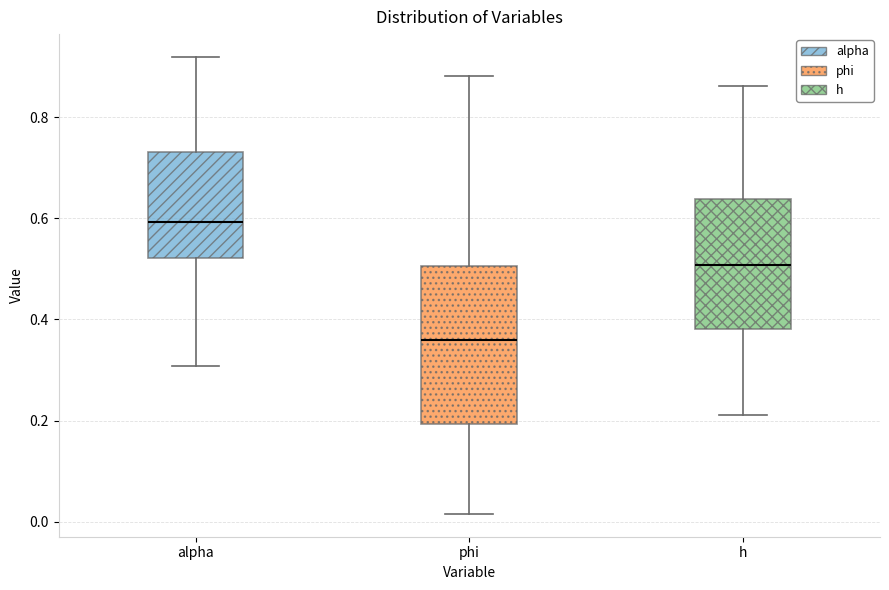

Which box's median line is the lowest?

phi